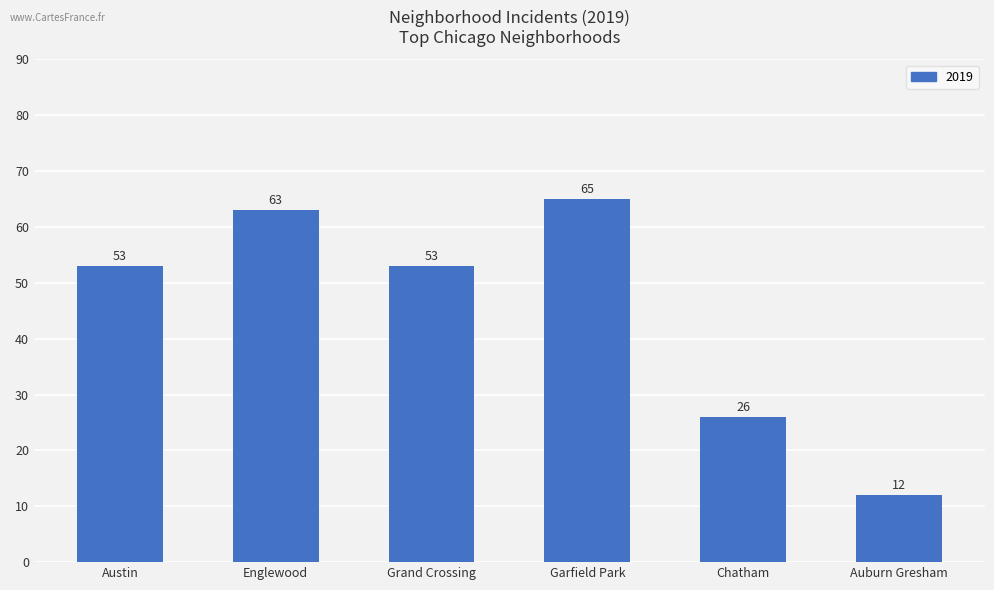

What is the difference between the values at Englewood and Austin?

10